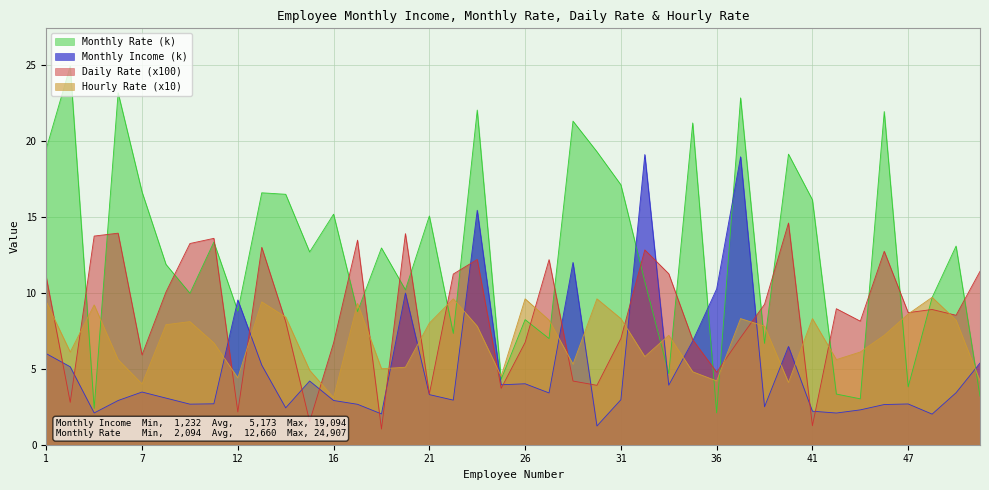

Does the chart display data point markers on the line(s)?

No